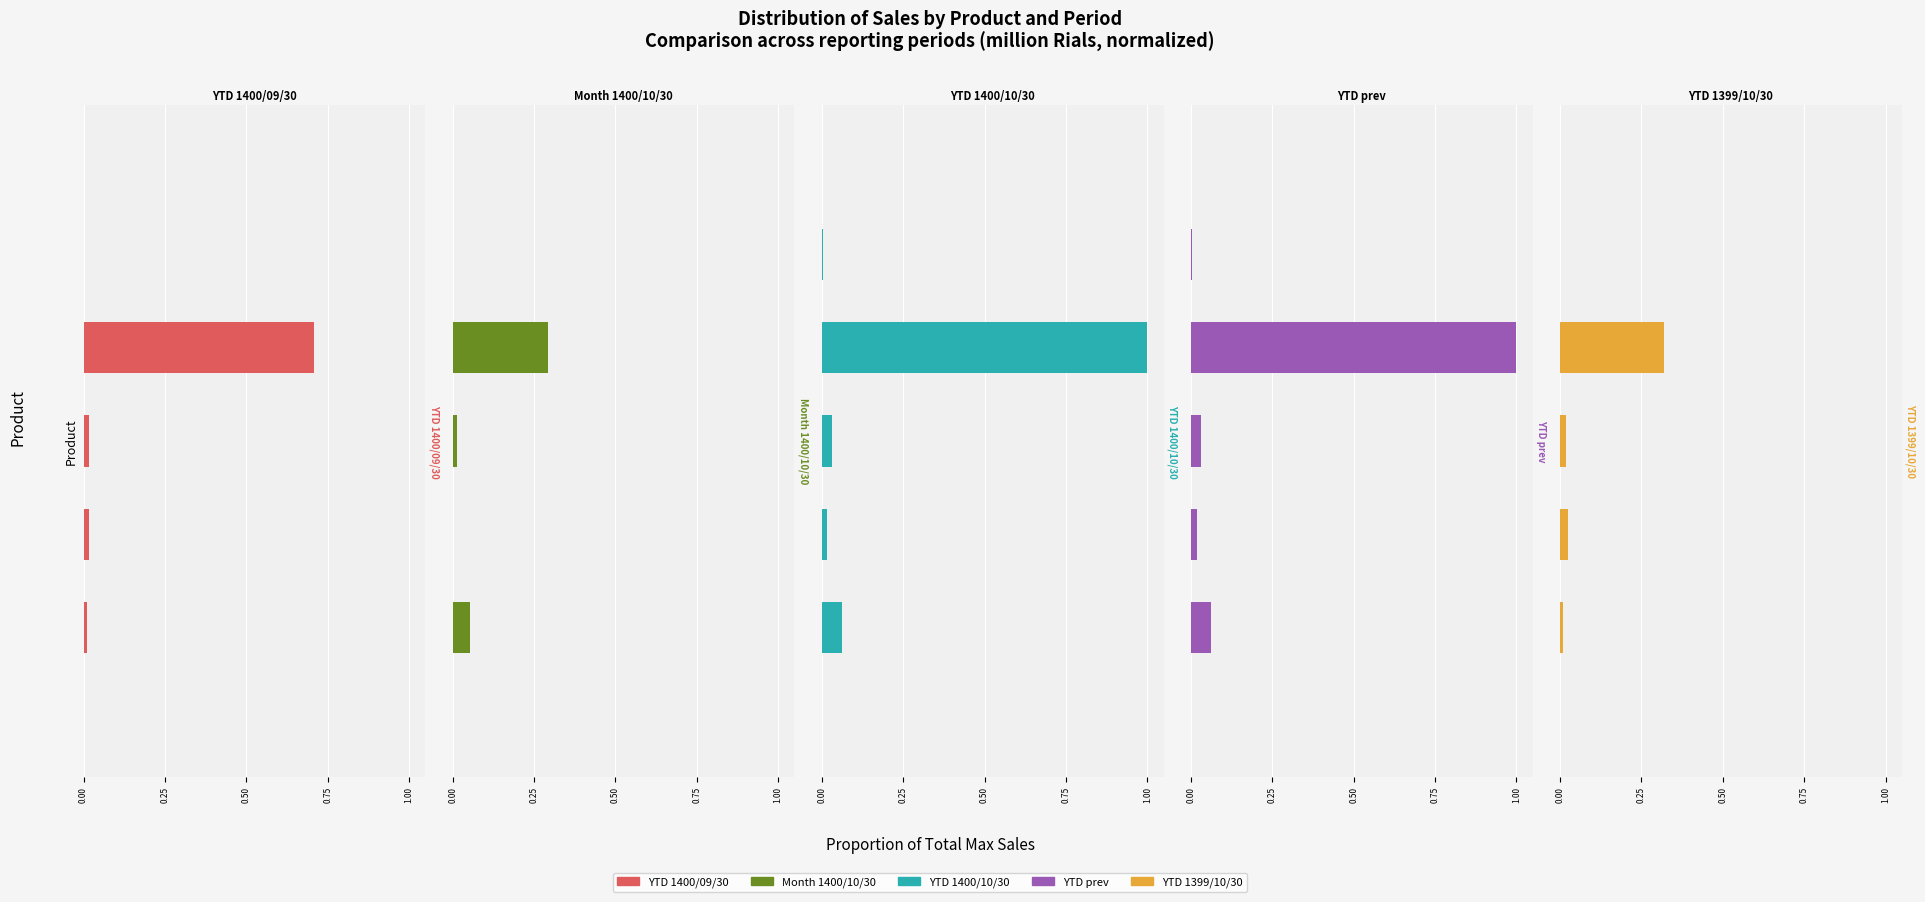

How many bars are there in each group?

5